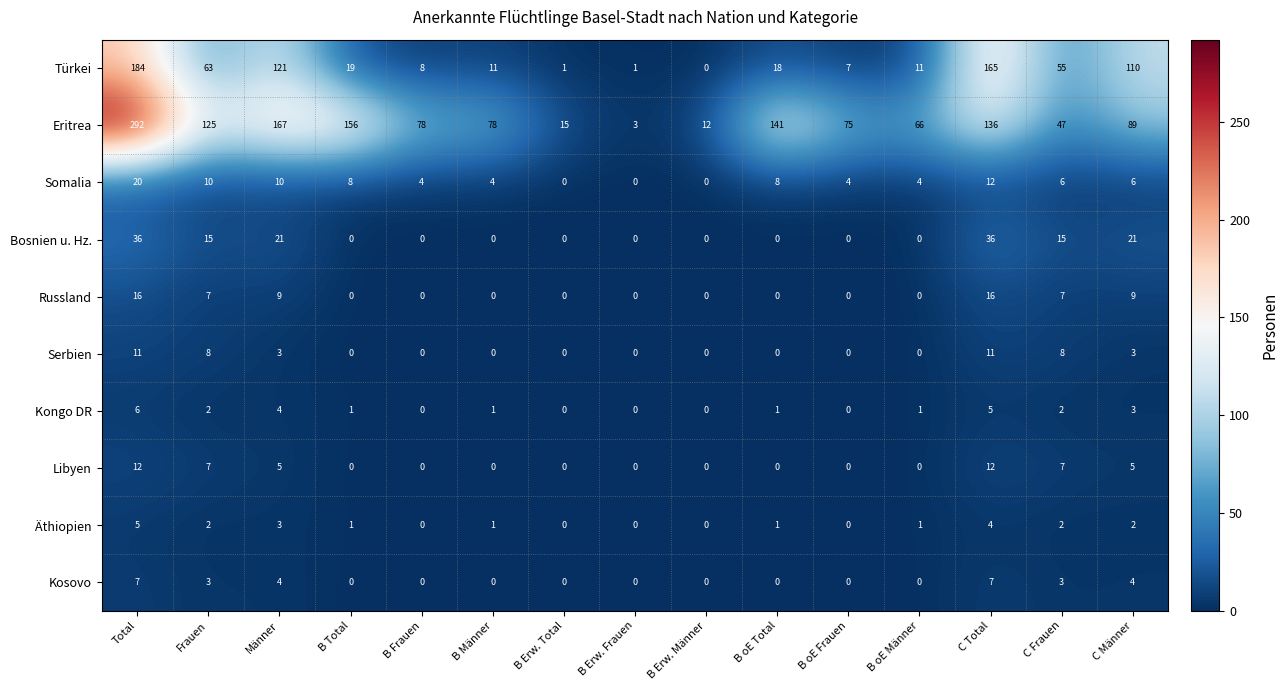

Read the Eritrea value at B Frauen, to the nearest 50.

100